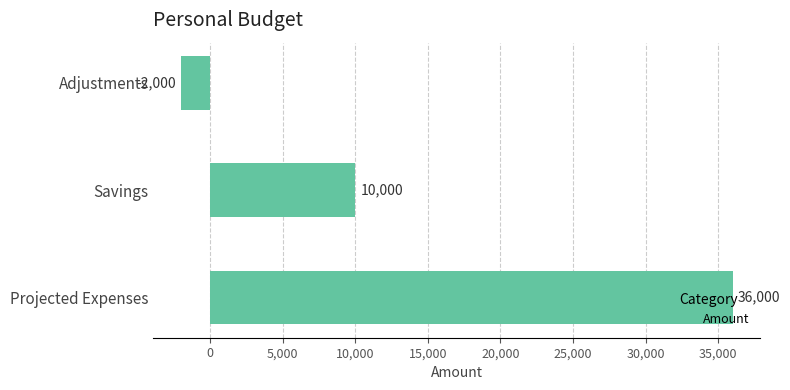

At which category does the chart reach its minimum across all series?

Adjustments